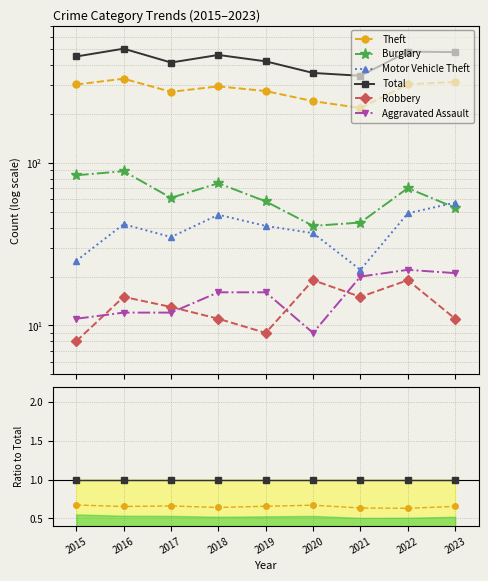

Does the chart display data point markers on the line(s)?

Yes